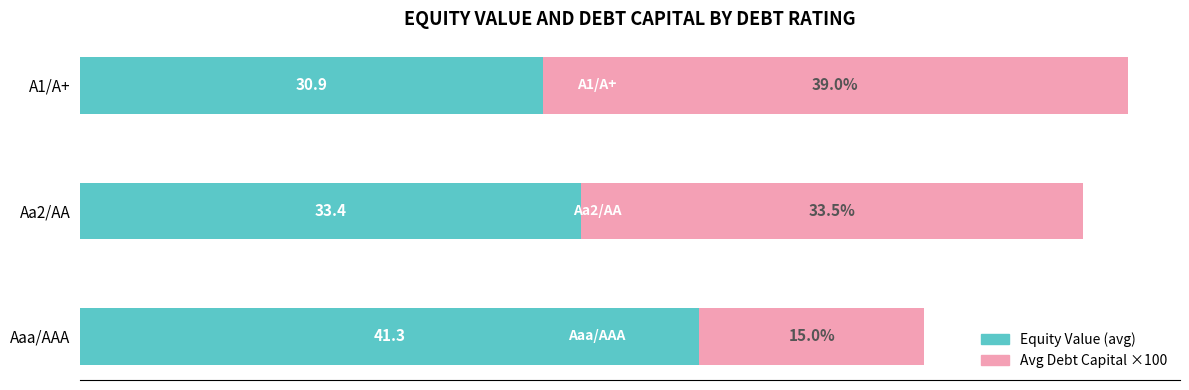

What are all the series names shown in the legend?

Equity Value (avg), Avg Debt Capital ×100